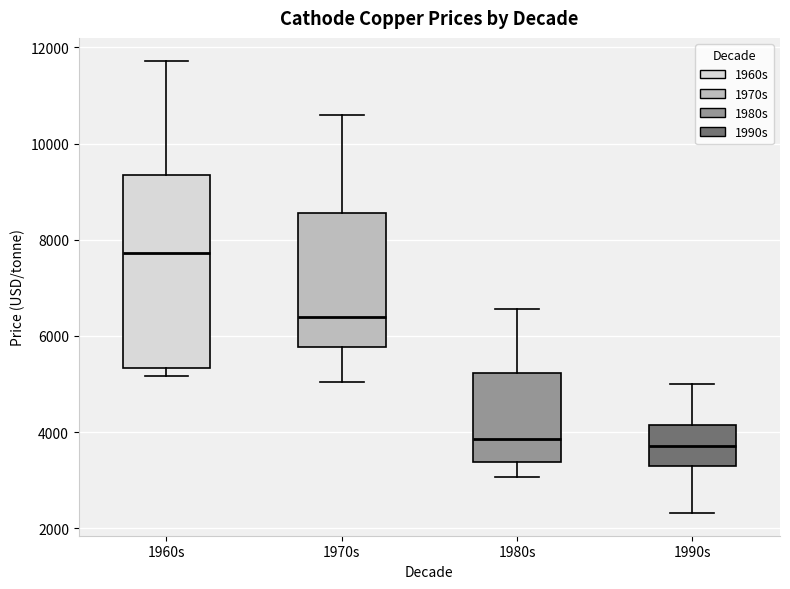

Which box is the tallest, from its lower edge to its upper edge?

1960s